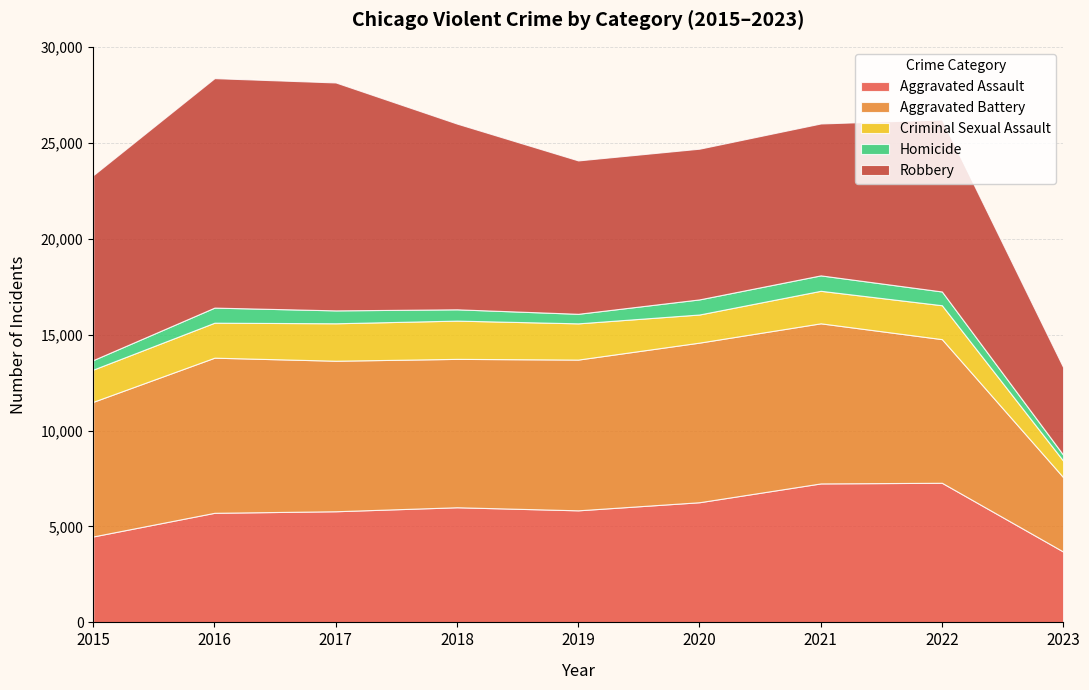

Reading left to right, list all the values displayed in this chart.

Aggravated Assault: 2015=4480	2016=5712	2017=5793	2018=6001	2019=5841	2020=6263	2021=7243	2022=7277	2023=3694
Aggravated Battery: 2015=7018	2016=8085	2017=7845	2018=7734	2019=7857	2020=8319	2021=8345	2022=7487	2023=3878
Criminal Sexual Assault: 2015=1679	2016=1824	2017=1952	2018=1994	2019=1888	2020=1466	2021=1695	2022=1767	2023=861
Homicide: 2015=496	2016=786	2017=672	2018=589	2019=498	2020=787	2021=804	2022=717	2023=309
Robbery: 2015=9638	2016=11960	2017=11880	2018=9680	2019=7994	2020=7855	2021=7917	2022=8964	2023=4563